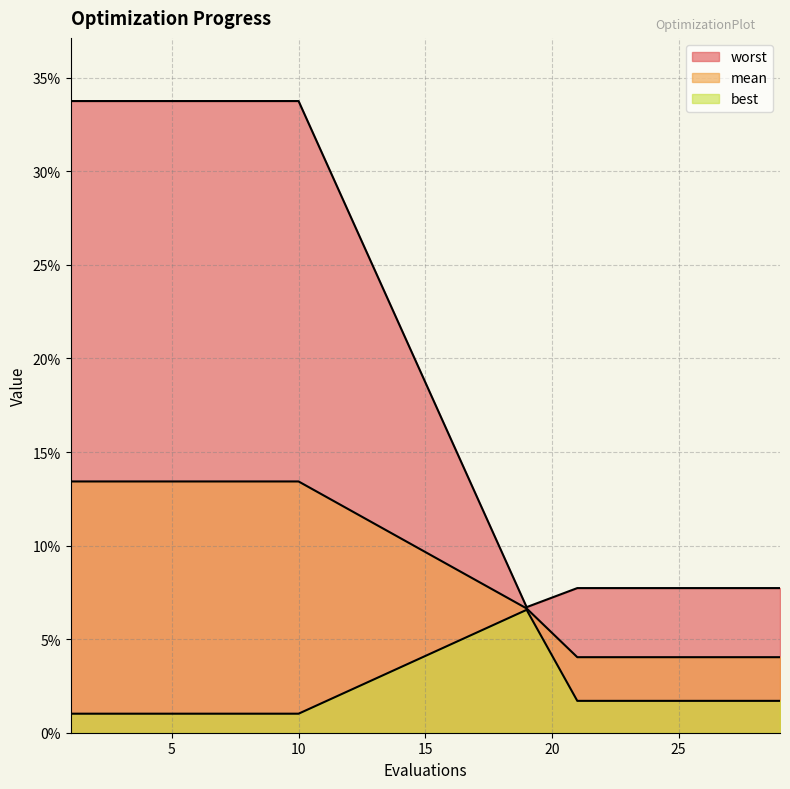

Reading left to right, list all the values displayed in this chart.

mean: 1=0.1	2=0.1	3=0.1	4=0.1	5=0.1	6=0.1	7=0.1	8=0.1	9=0.1	10=0.1	19=0.1	21=0.0	22=0.0	23=0.0	24=0.0	25=0.0	26=0.0	27=0.0	28=0.0	29=0.0
best: 1=0.0	2=0.0	3=0.0	4=0.0	5=0.0	6=0.0	7=0.0	8=0.0	9=0.0	10=0.0	19=0.1	21=0.0	22=0.0	23=0.0	24=0.0	25=0.0	26=0.0	27=0.0	28=0.0	29=0.0
worst: 1=0.3	2=0.3	3=0.3	4=0.3	5=0.3	6=0.3	7=0.3	8=0.3	9=0.3	10=0.3	19=0.1	21=0.1	22=0.1	23=0.1	24=0.1	25=0.1	26=0.1	27=0.1	28=0.1	29=0.1